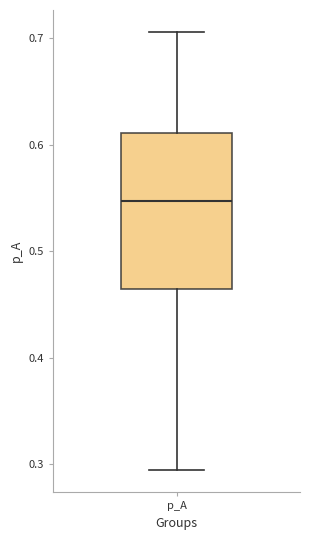

Read this box plot against the y-axis: the position of the median line, the range covered by the box, and the ends of both whiskers. The values are not printed on the chart, so give them approximately, as read against the axis.

median 0.55, box 0.46 to 0.61, whiskers 0.29 to 0.71